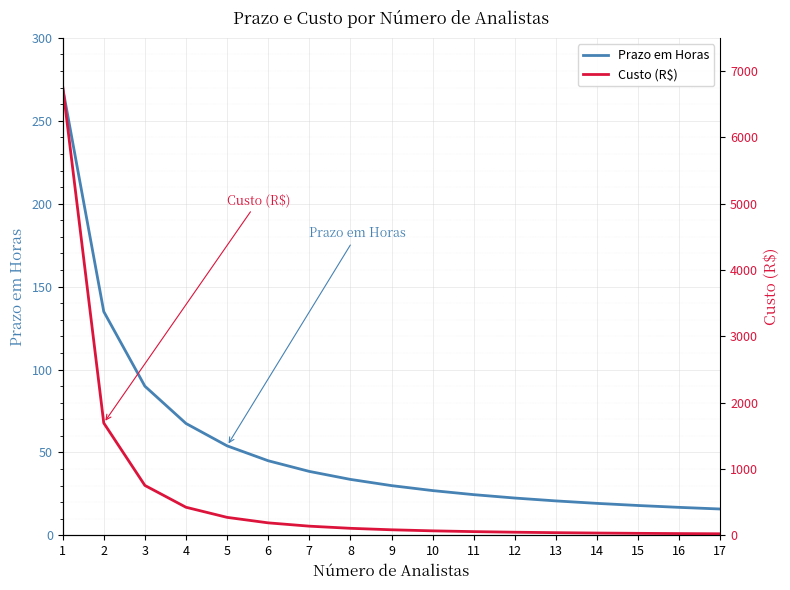

At how many categories does at least one series exceed 2907?

1